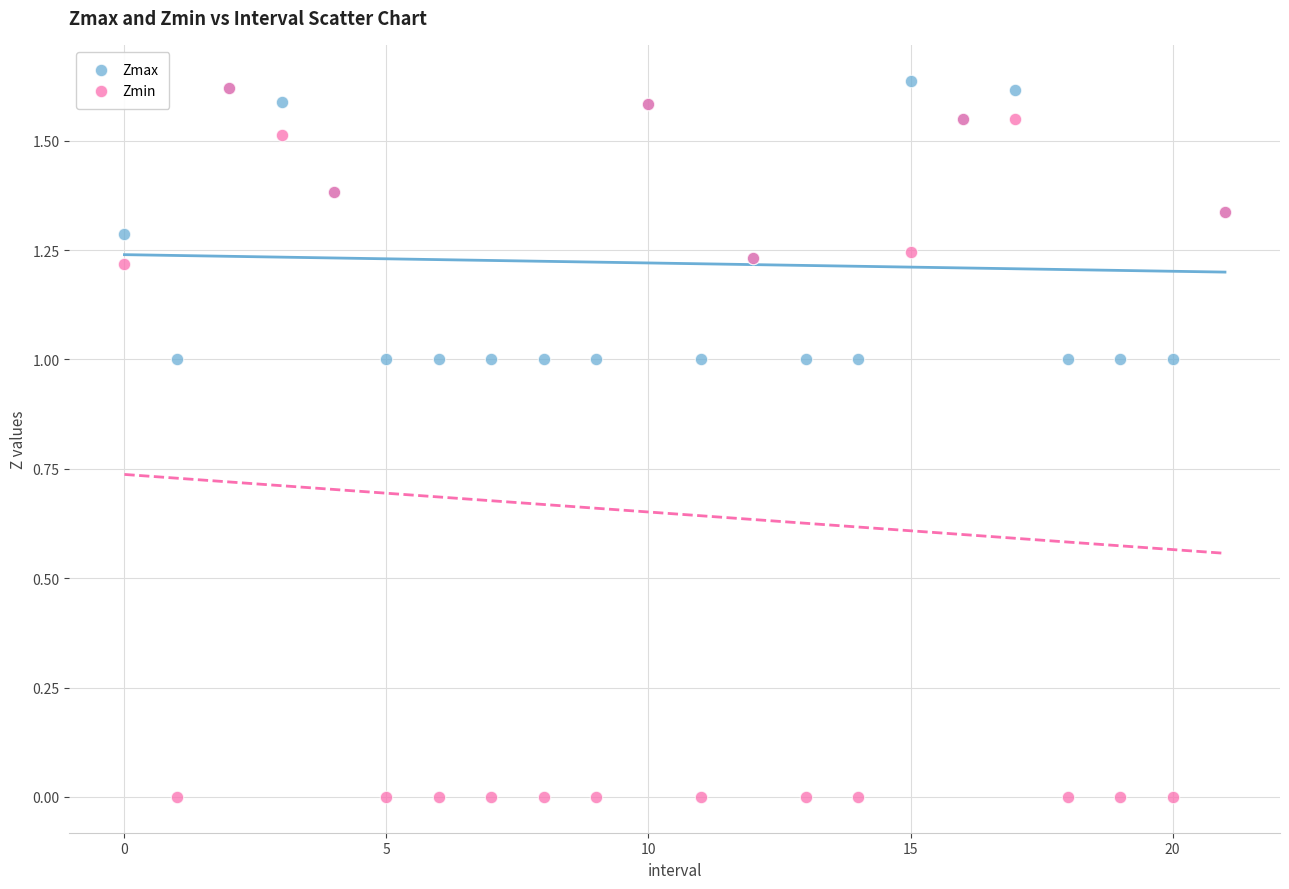

Which series reaches the minimum Y coordinate?

Zmin